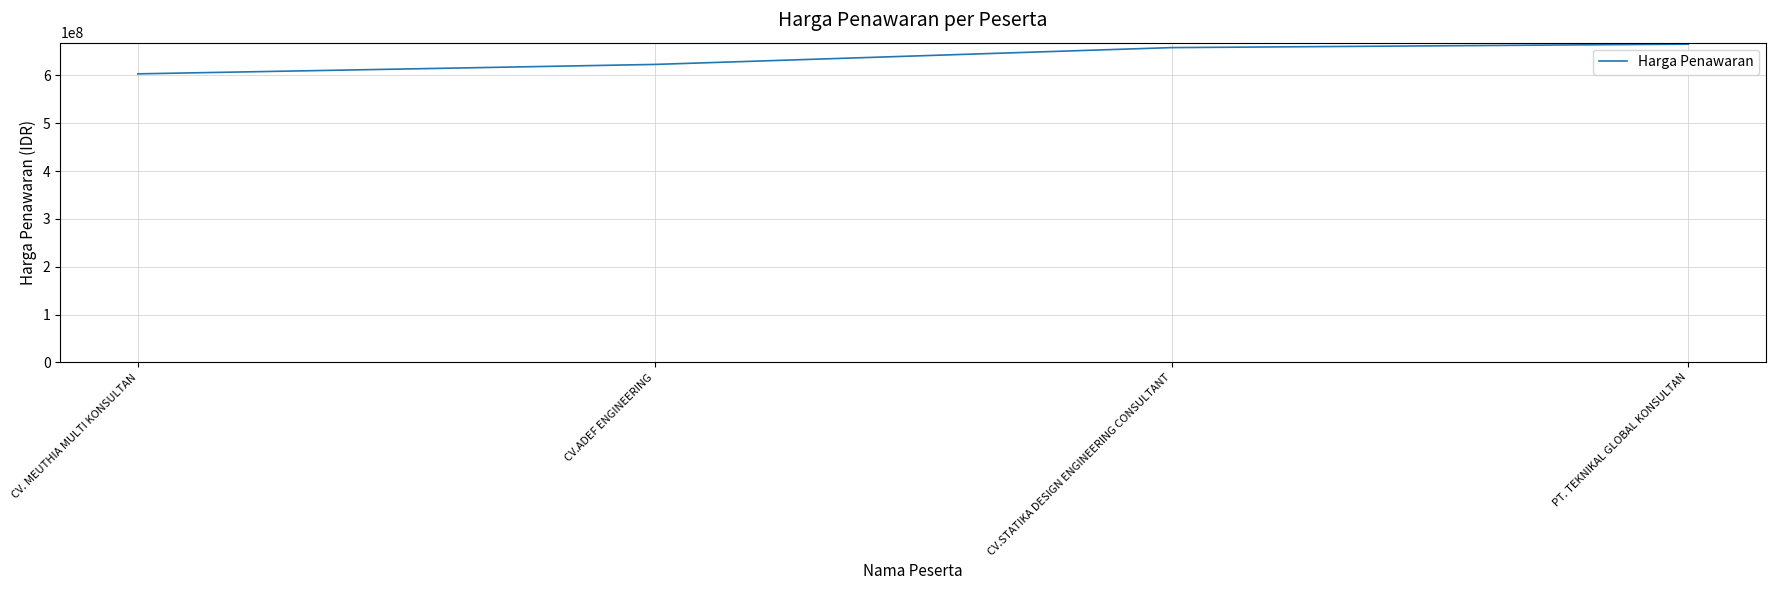

Reading left to right, extract all data points from this chart.

CV. MEUTHIA MULTI KONSULTAN=603297210	CV.ADEF ENGINEERING=622987500	CV.STATIKA DESIGN ENGINEERING CONSULTANT=658165620	PT. TEKNIKAL GLOBAL KONSULTAN=665389500